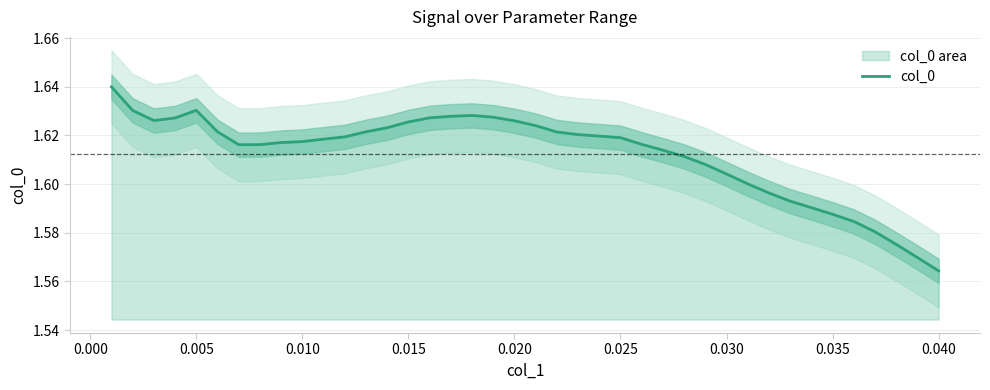

What is the greatest value displayed?

1.6